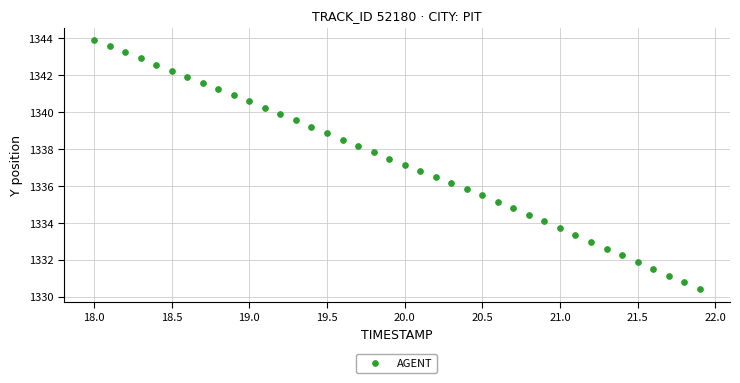

What is the range of X values (max minus min)?

3.9